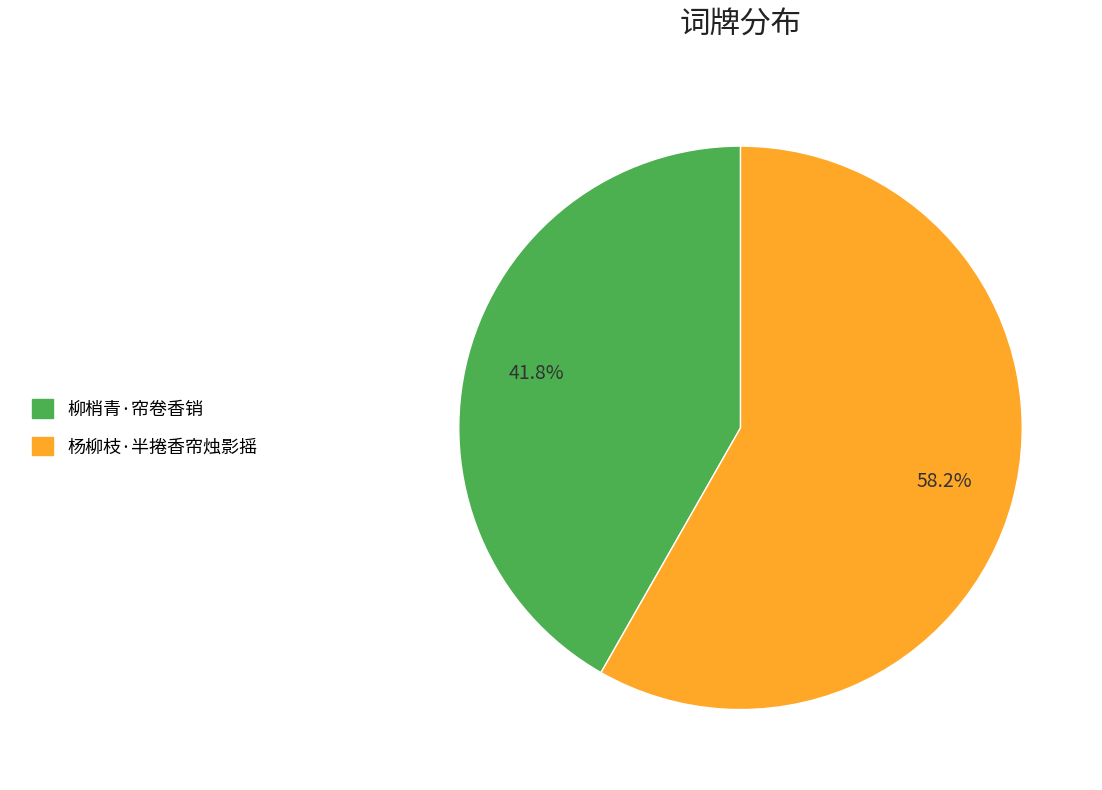

Is it true that 柳梢青·帘卷香销 is 27% of the pie?

False